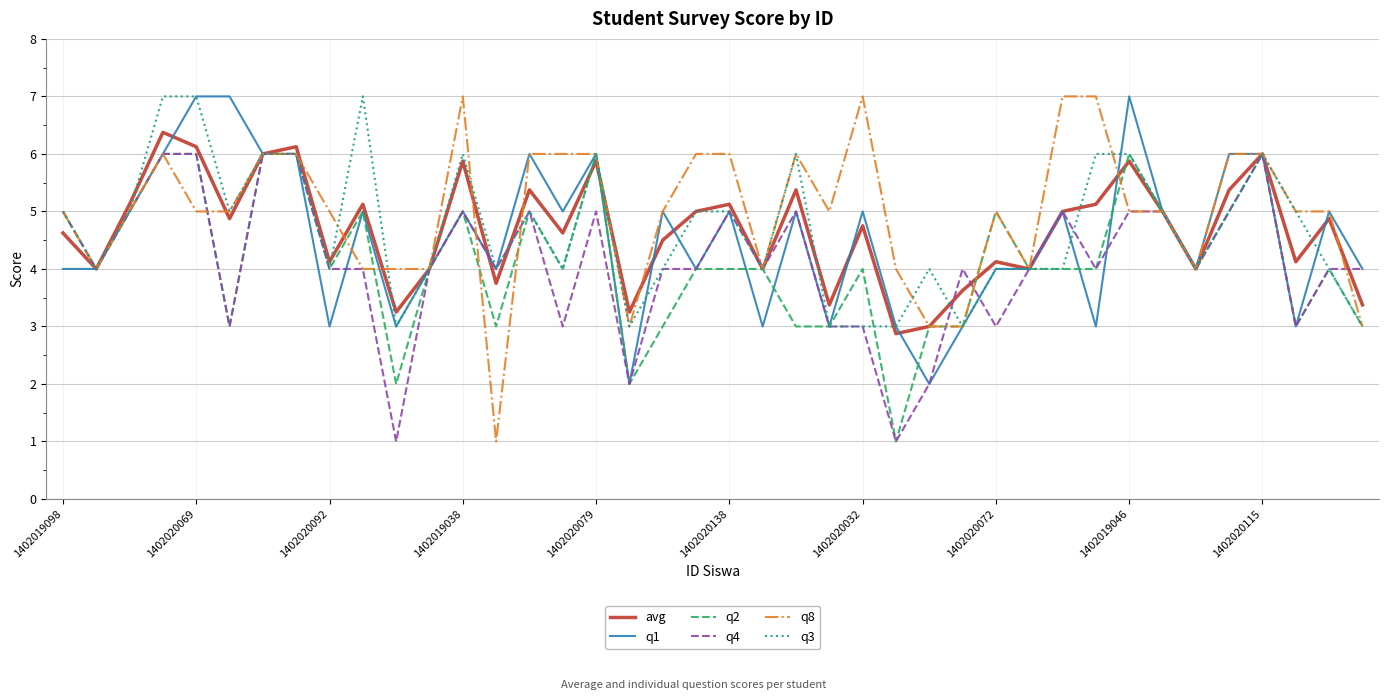

Which series has the largest range (max minus min)?

q8